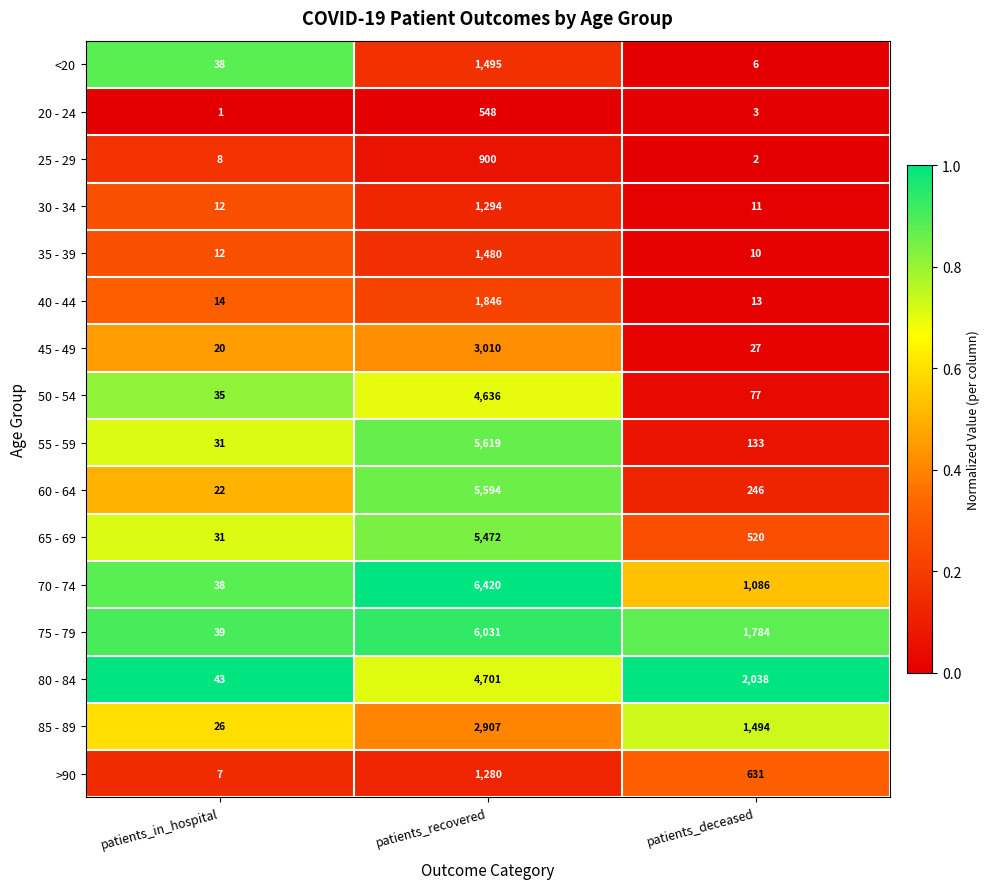

True or false: 40 - 44 has a value of 3141 at patients_recovered.

False